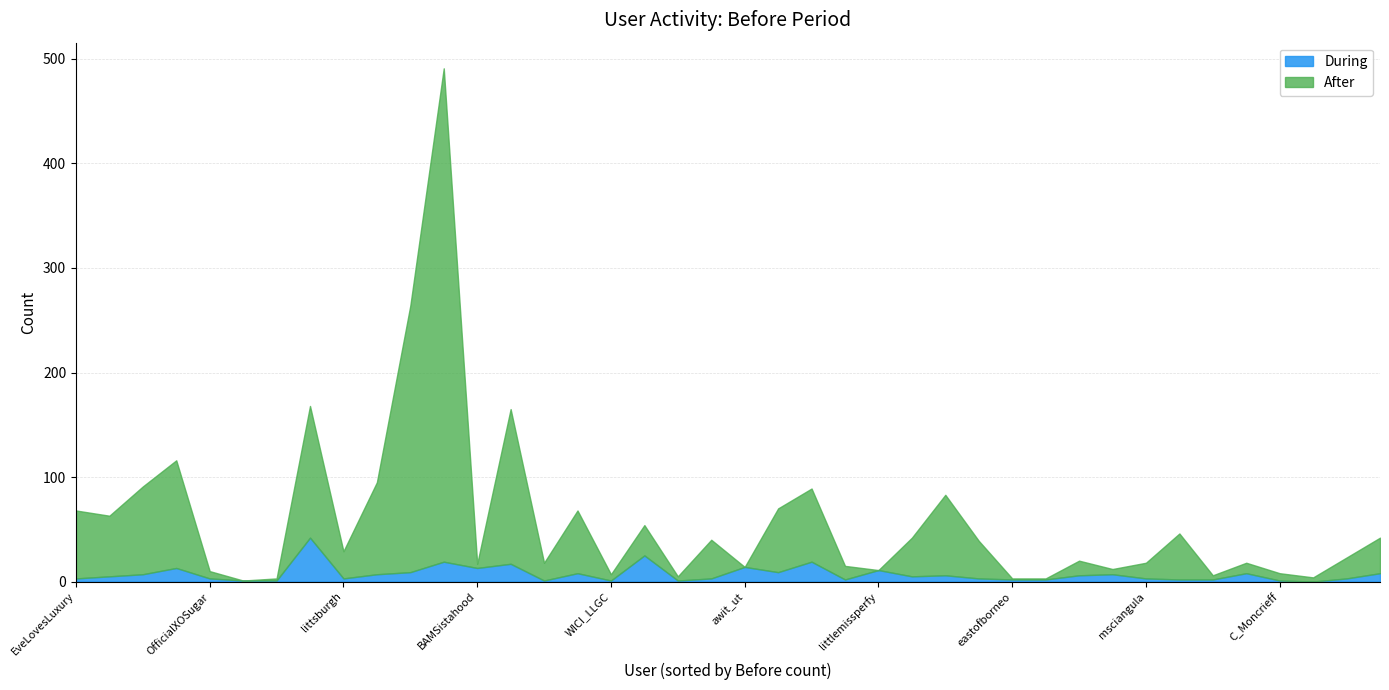

What is the label of the 15th point from the right?

WikimediaCH